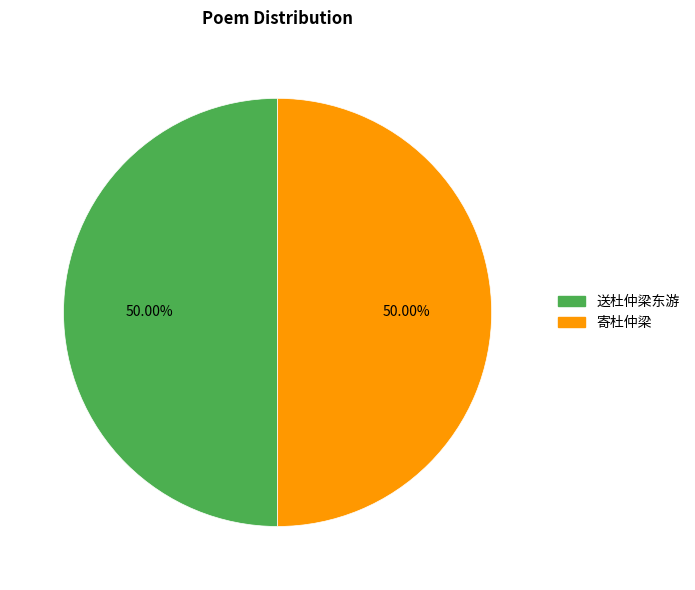

Combined, do 寄杜仲梁 and 送杜仲梁东游 account for over 50%?

Yes